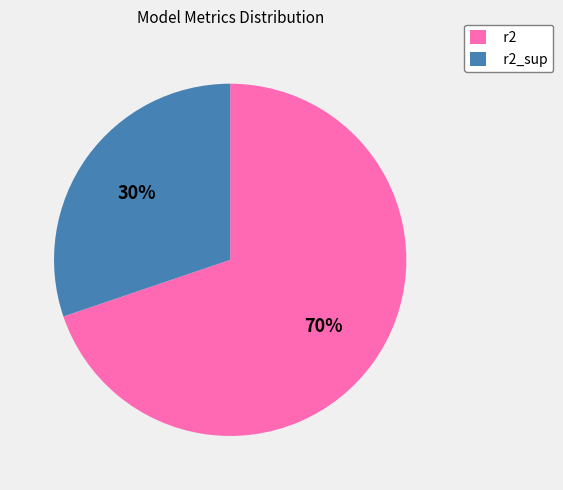

To the nearest percent, what percentage of the pie is r2_sup?

30%